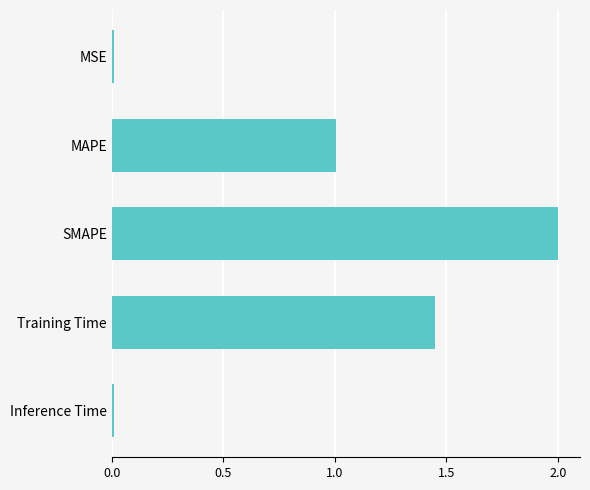

Approximately how many times larger is the value at MAPE compared to SMAPE?

0.5